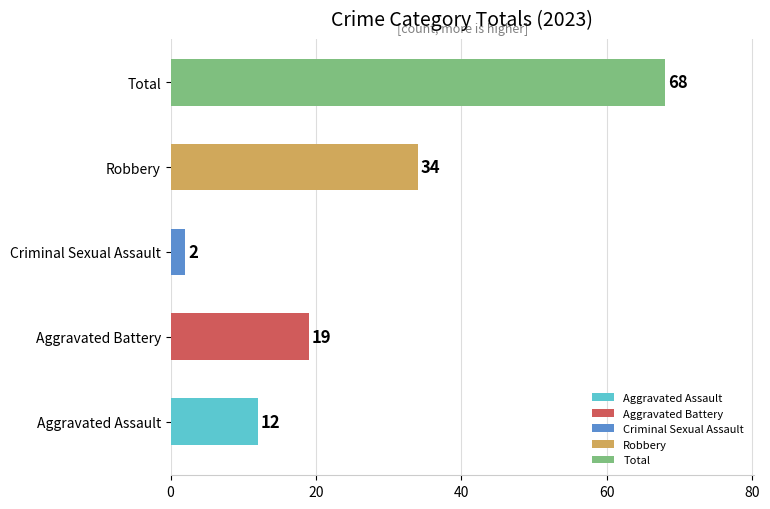

Reading bottom to top, list all the values displayed in this chart.

Aggravated Assault=12	Aggravated Battery=19	Criminal Sexual Assault=2	Robbery=34	Total=68